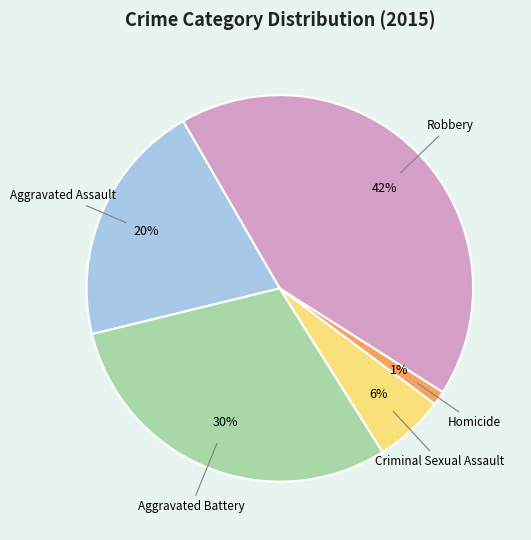

Is it true that Criminal Sexual Assault is 18% of the pie?

False